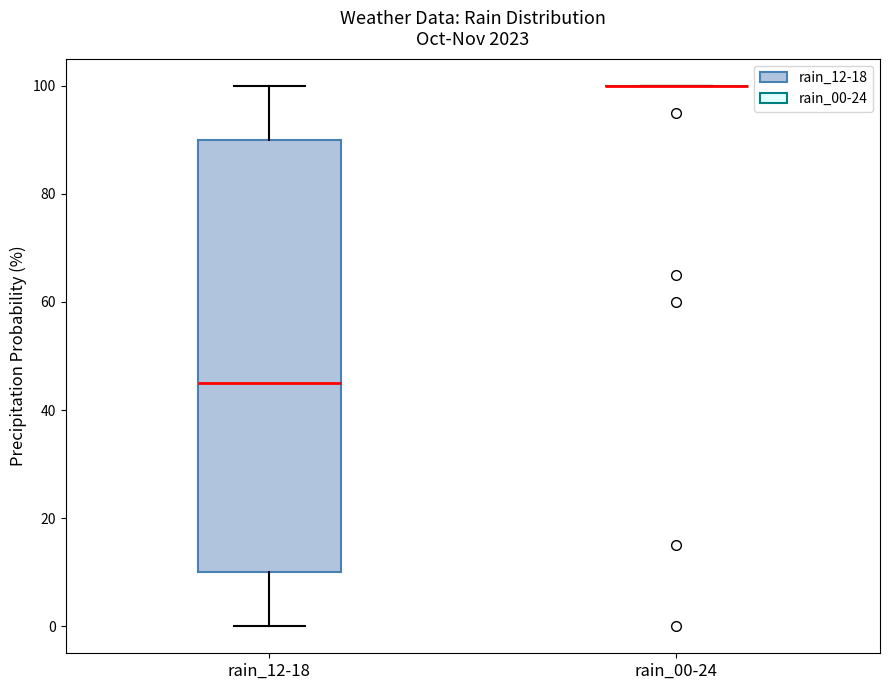

Reading left to right, transcribe this box plot: for each box, give where its median line is, the range the box spans, and where its two whiskers end, as read against the y-axis. The values are not printed on the chart, so give them approximately, as read against the axis.

rain_12-18: median 46, box 10 to 90, whiskers 0 to 100
rain_00-24: box collapsed to a line at 100, whiskers 100 to 100